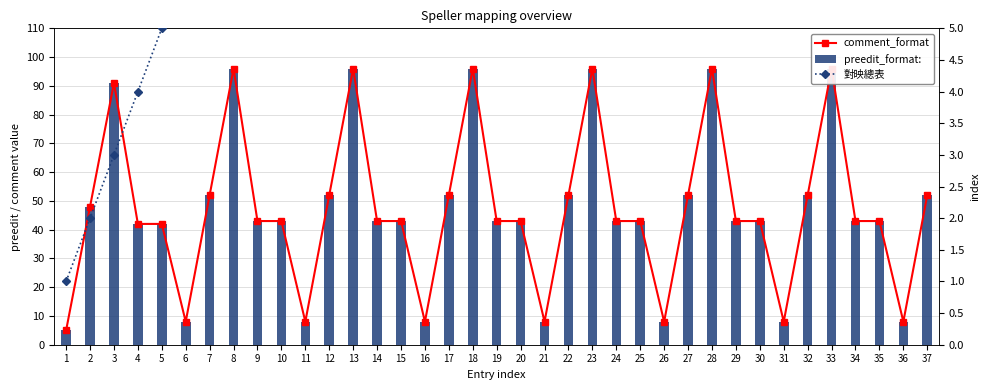

How many data points does each series have?

37